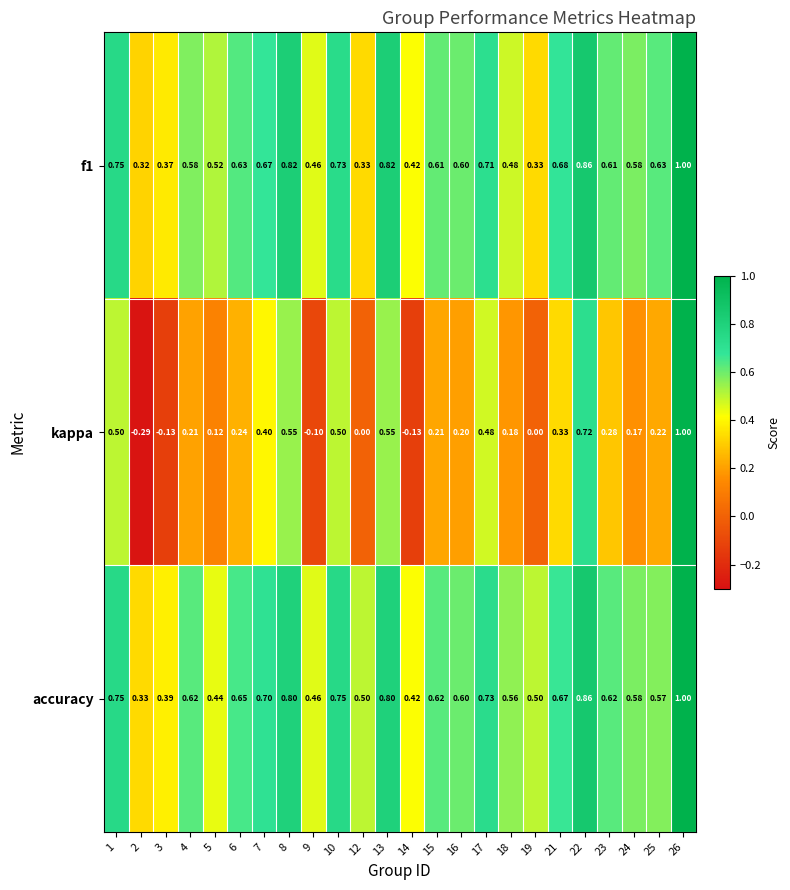

Between 14 and 19, which series saw the biggest shift?

kappa